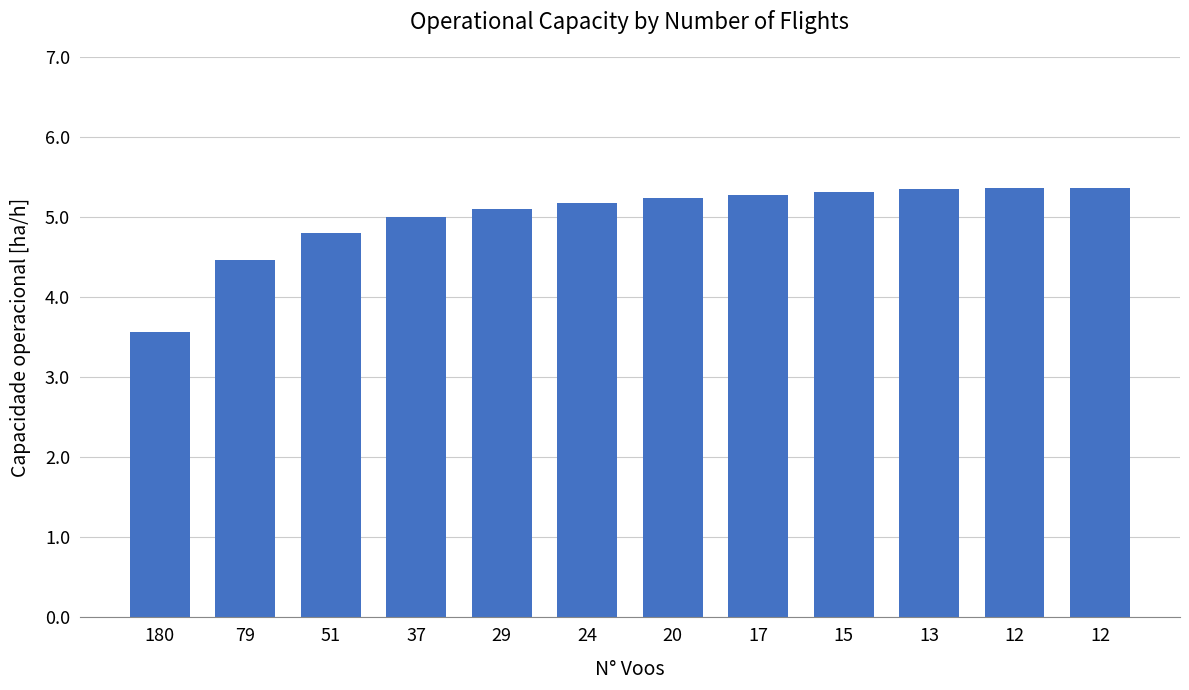

How many bars are there in total?

12